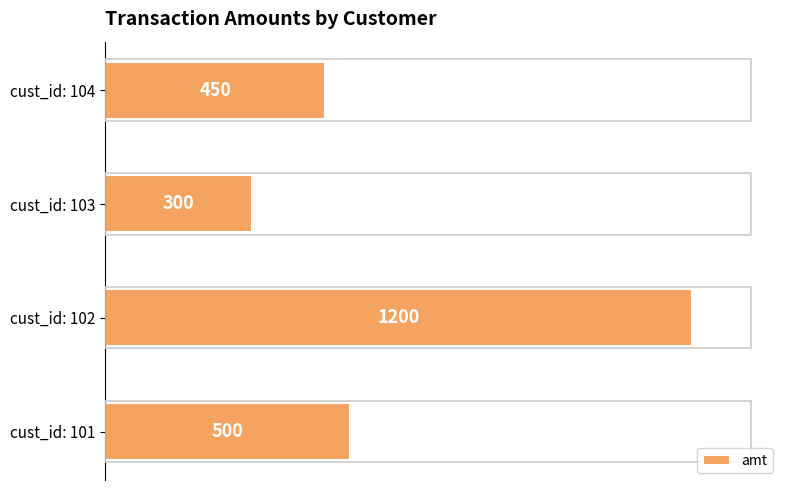

What is the difference between the maximum and minimum values?

900